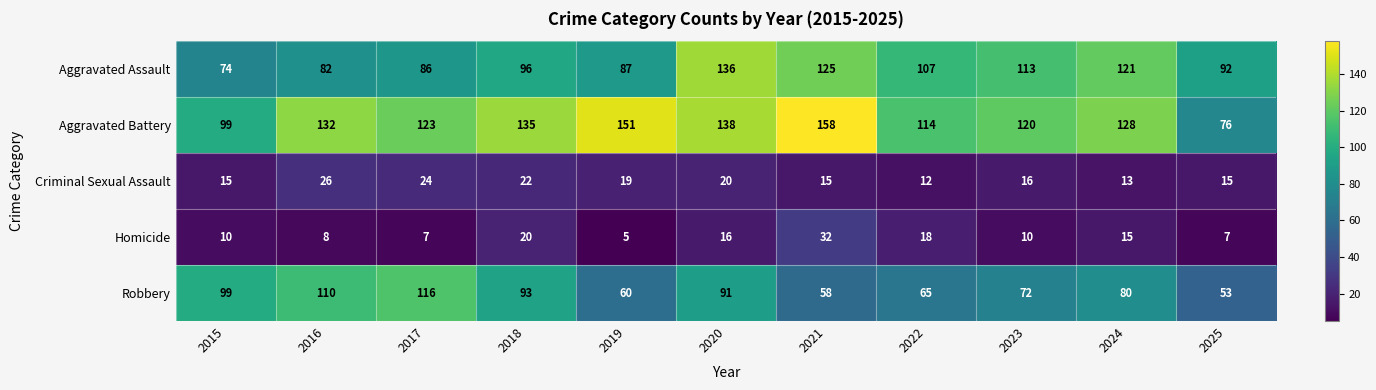

True or false: Homicide has a value of 1 at 2019.

False